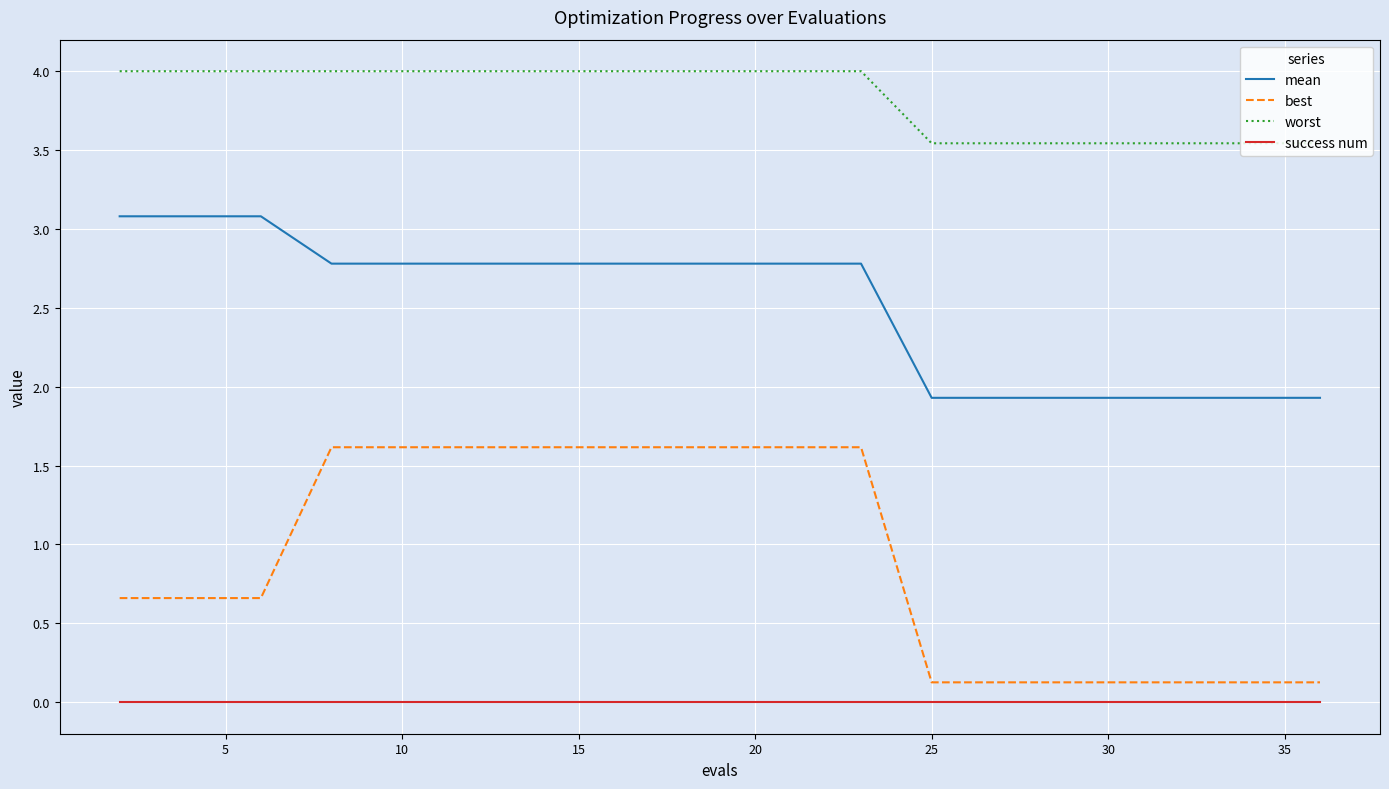

True or false: best and success num intersect in this chart.

False